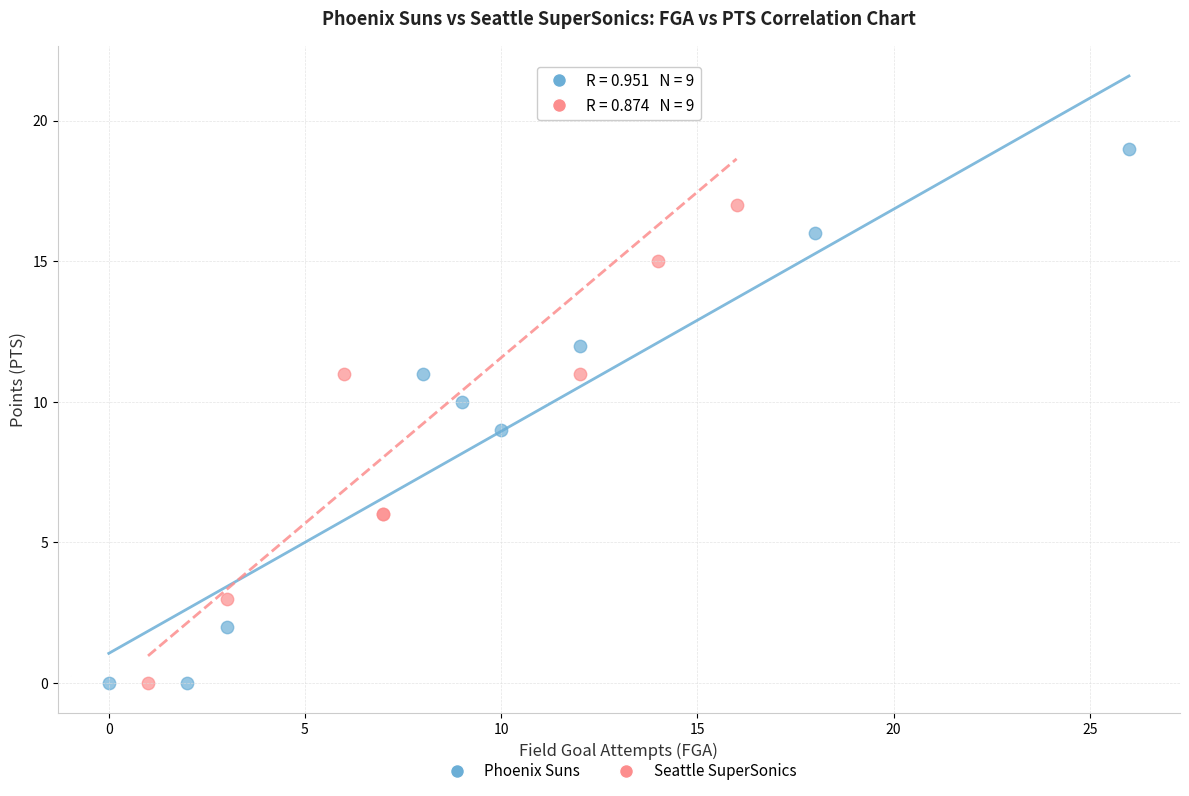

Which series contains the highest Y value?

Seattle SuperSonics